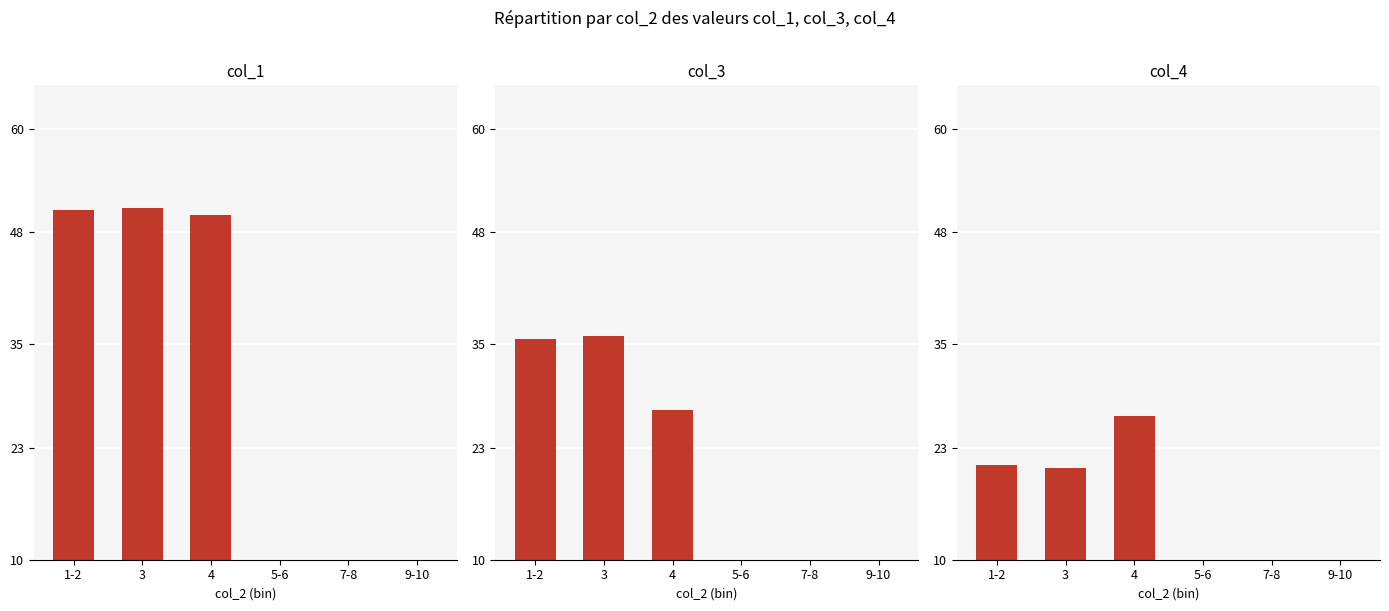

Is the value of col_4 at 5-6 greater than the value of col_1 at 3?

No